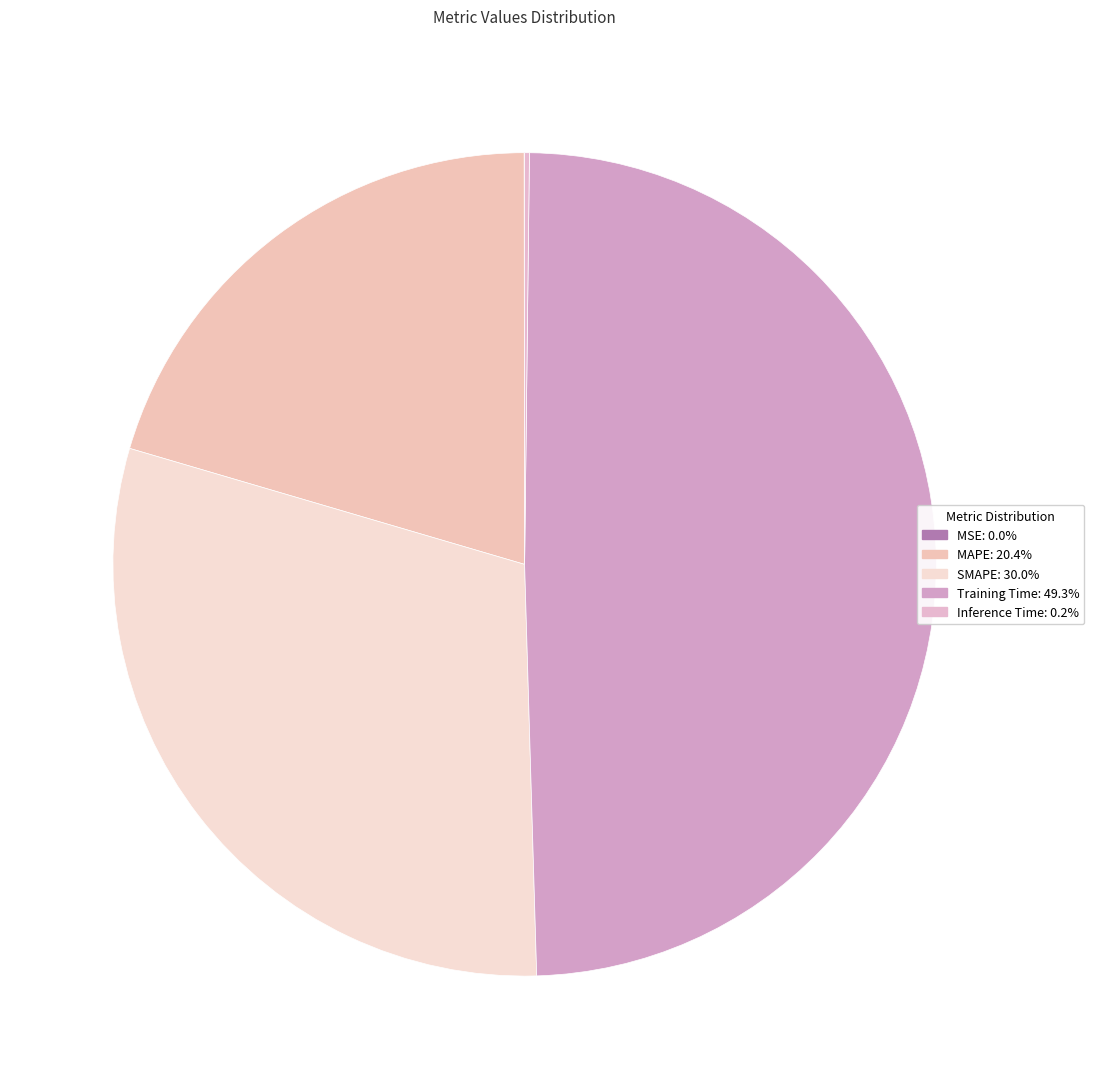

Combined, what portion of the pie is MSE and Inference Time?

0.2%